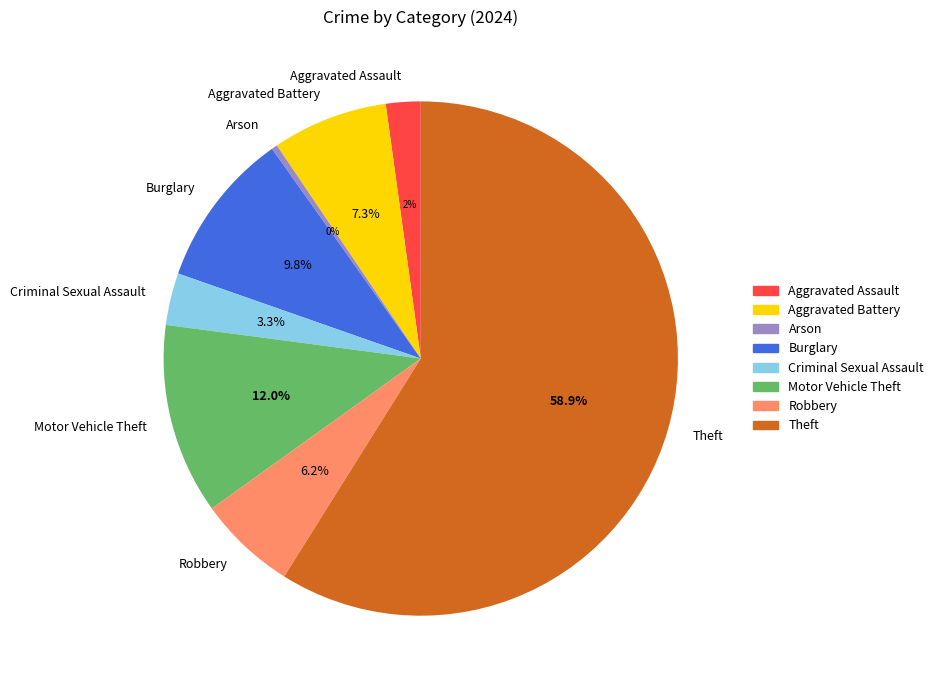

What is the majority slice?

Theft